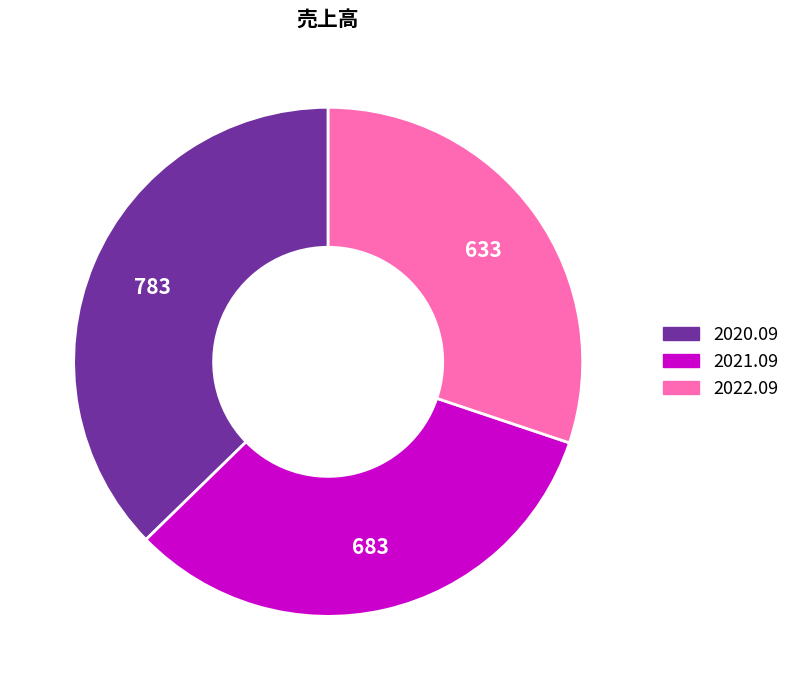

Between 2021.09 and 2022.09, which is larger?

2021.09